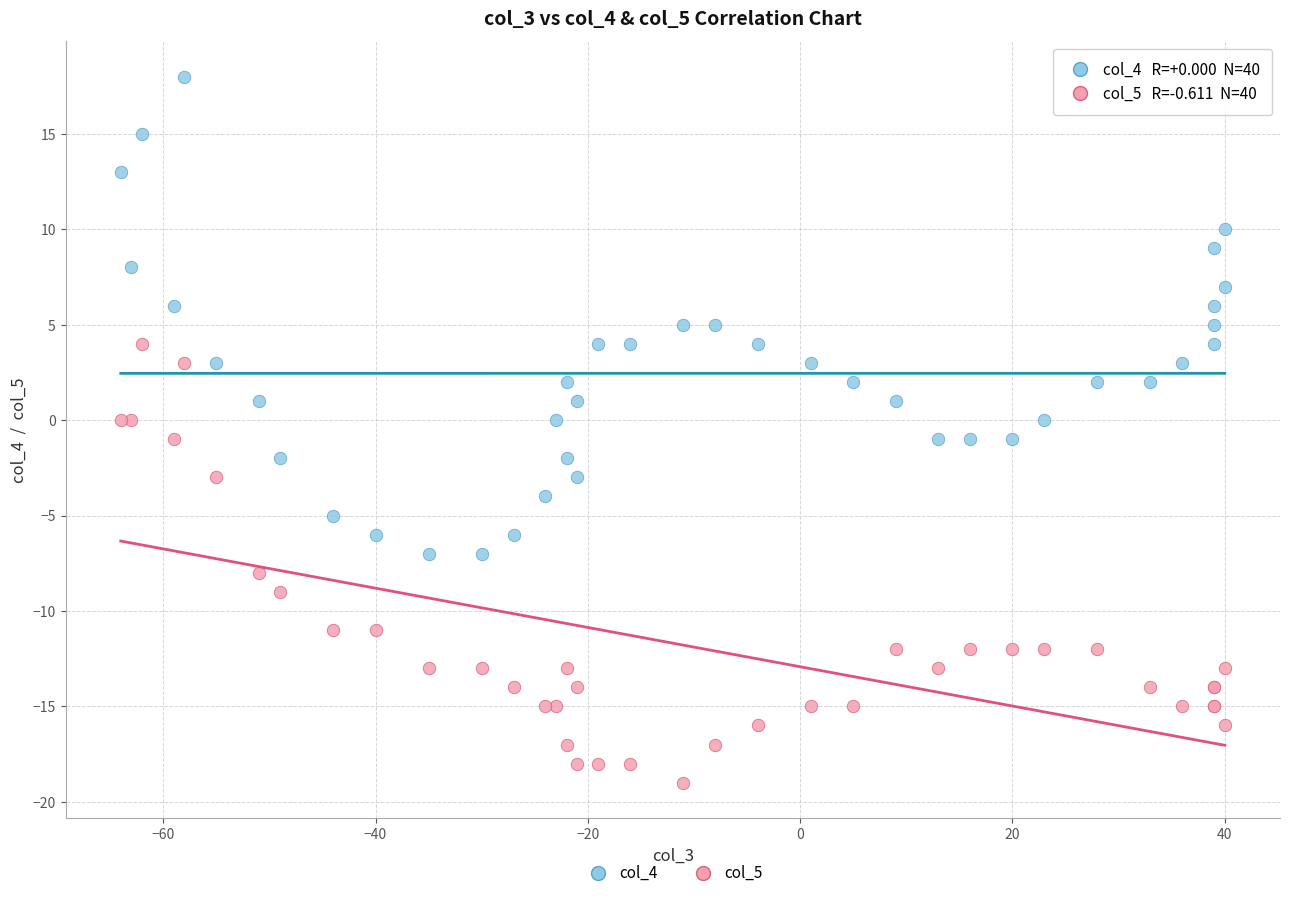

What is the X range (max minus min) for the scatter plot?

104